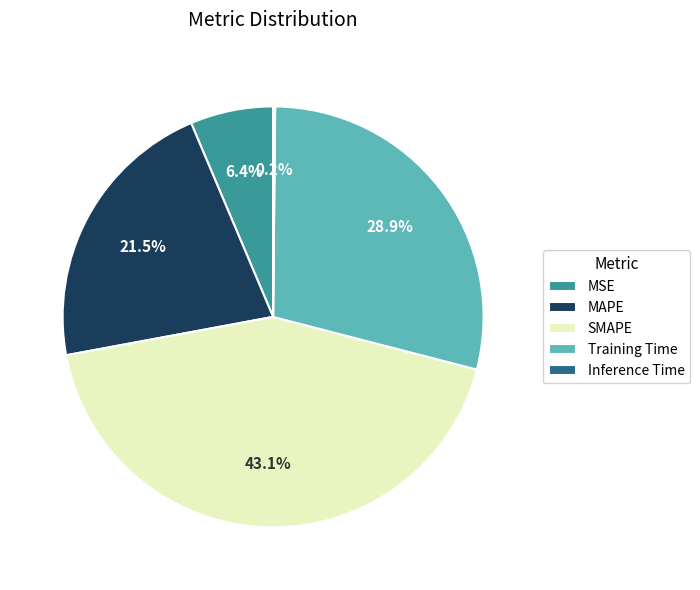

Is it true that Training Time is 17% of the pie?

False